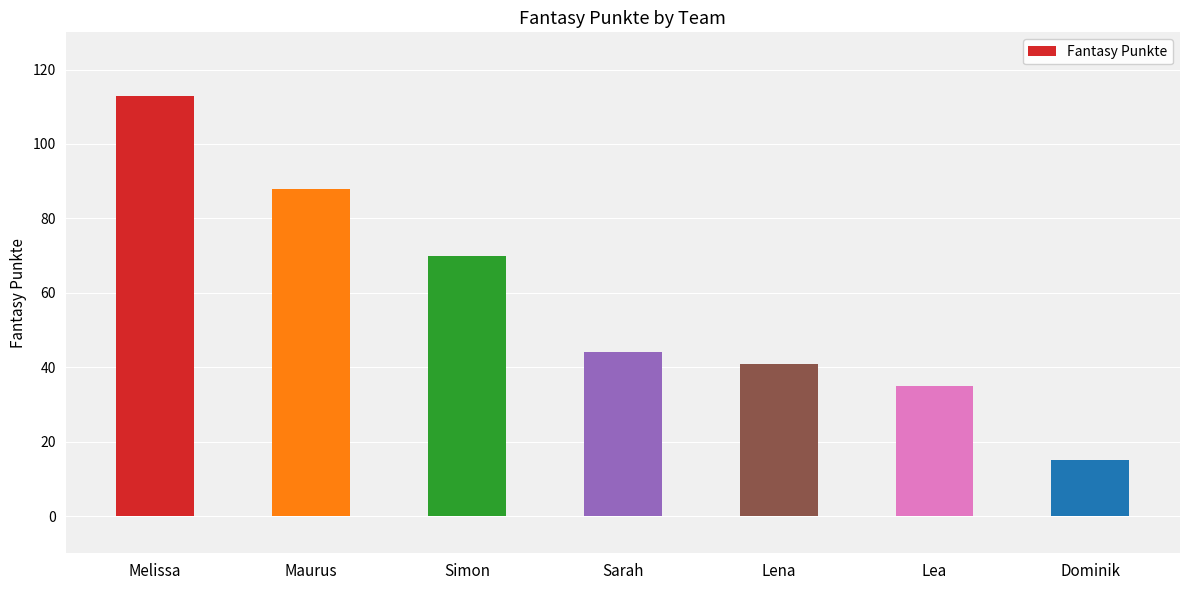

Reading left to right, transcribe all the data shown in this chart.

Melissa=113	Maurus=88	Simon=70	Sarah=44	Lena=41	Lea=35	Dominik=15